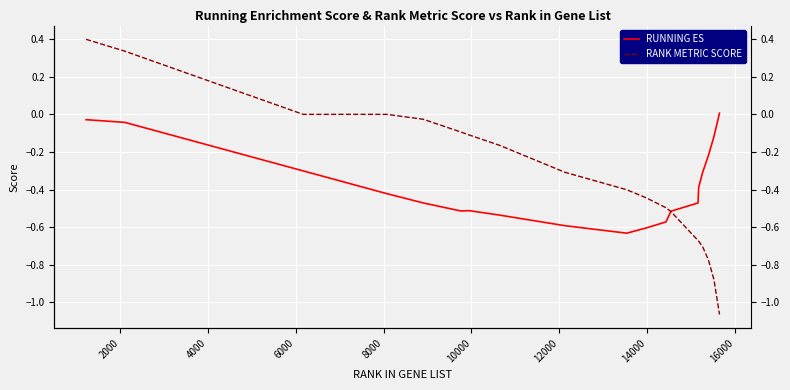

How many interior local valleys does the RUNNING ES series have?

2